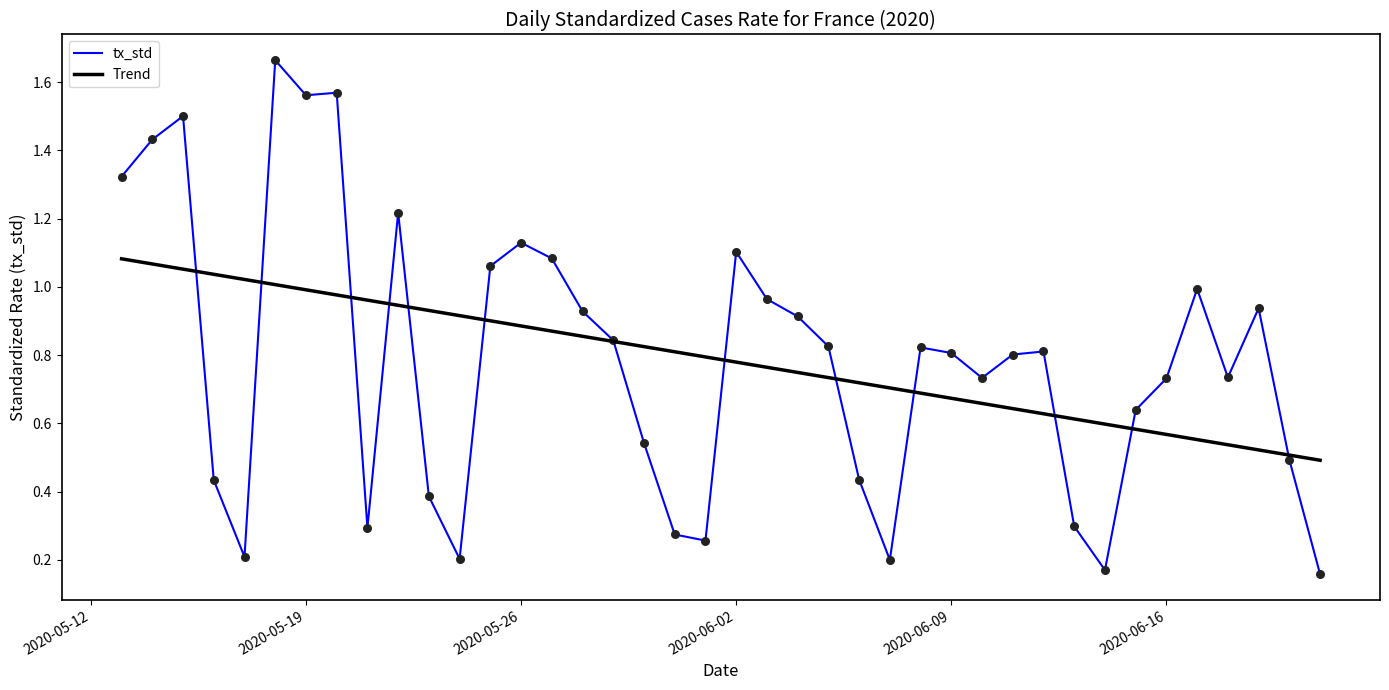

Which series has the widest spread of values?

tx_std